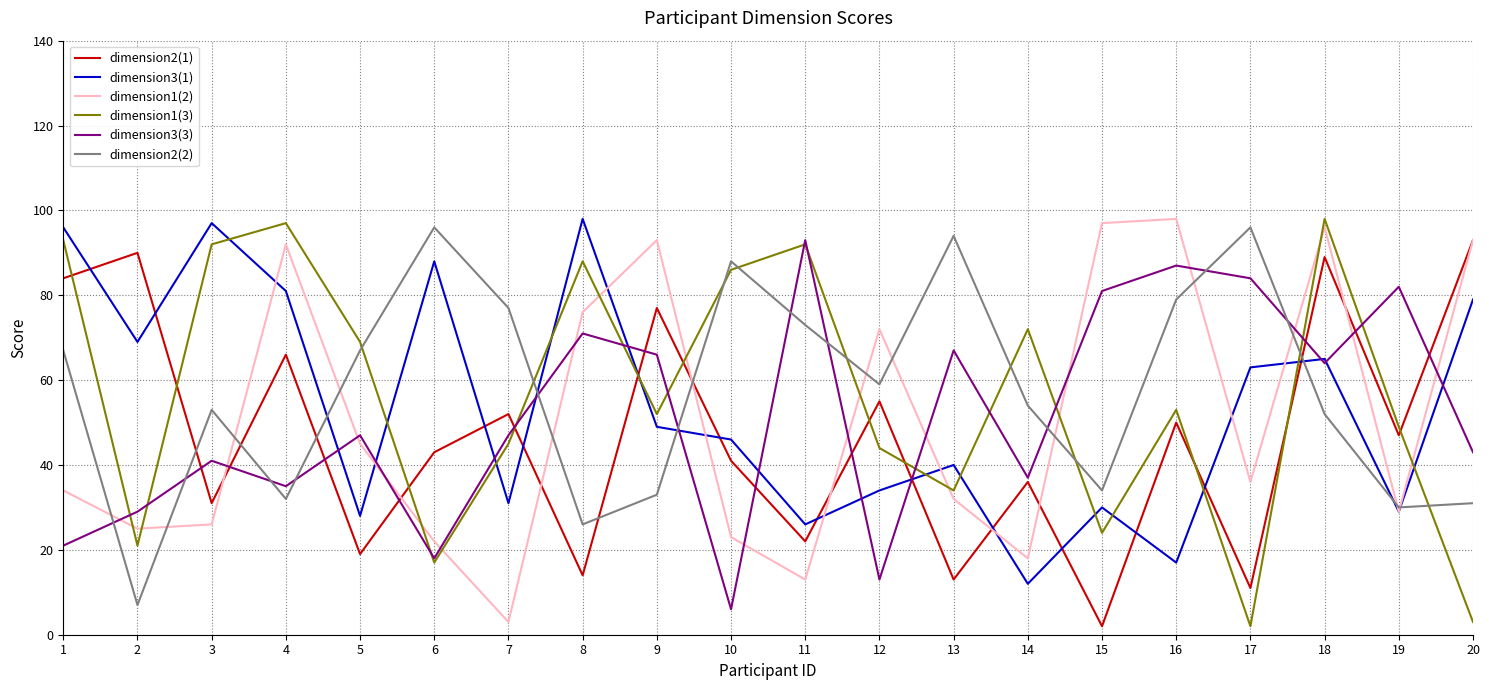

Does the chart display data point markers on the line(s)?

No